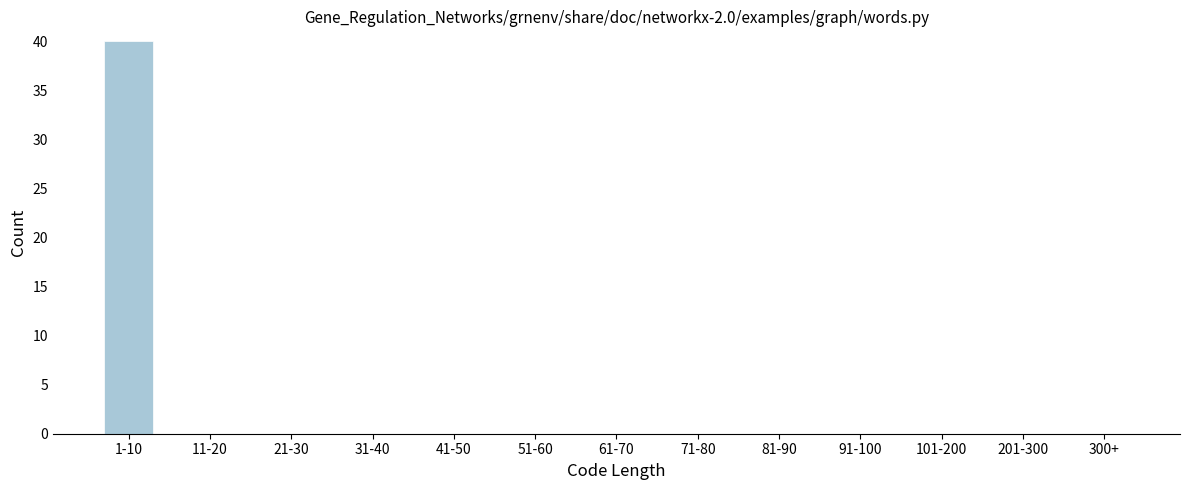

Reading left to right, list all the values displayed in this chart.

1-10=40	11-20=0	21-30=0	31-40=0	41-50=0	51-60=0	61-70=0	71-80=0	81-90=0	91-100=0	101-200=0	201-300=0	300+=0